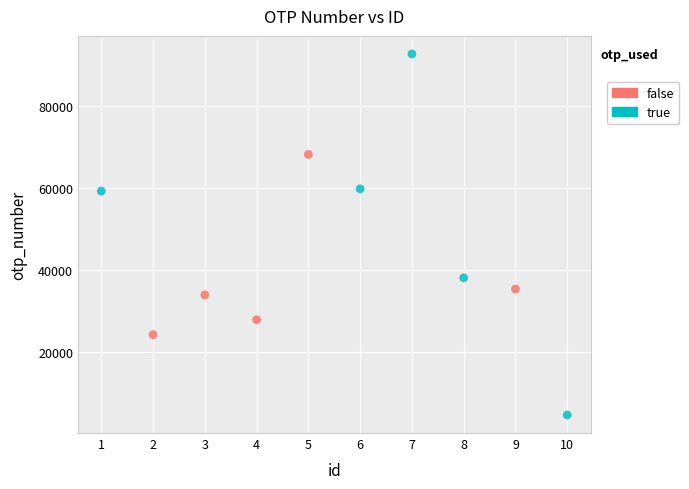

What are all the series names shown in the legend?

false, true